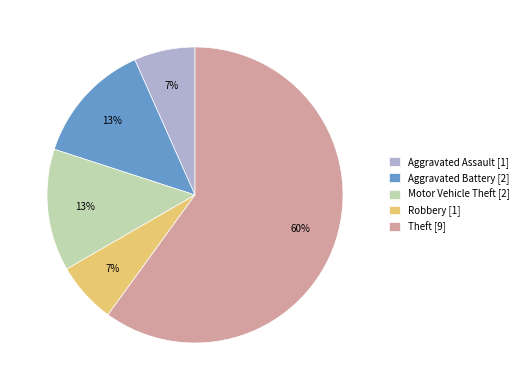

What is the largest slice in the pie chart?

Theft